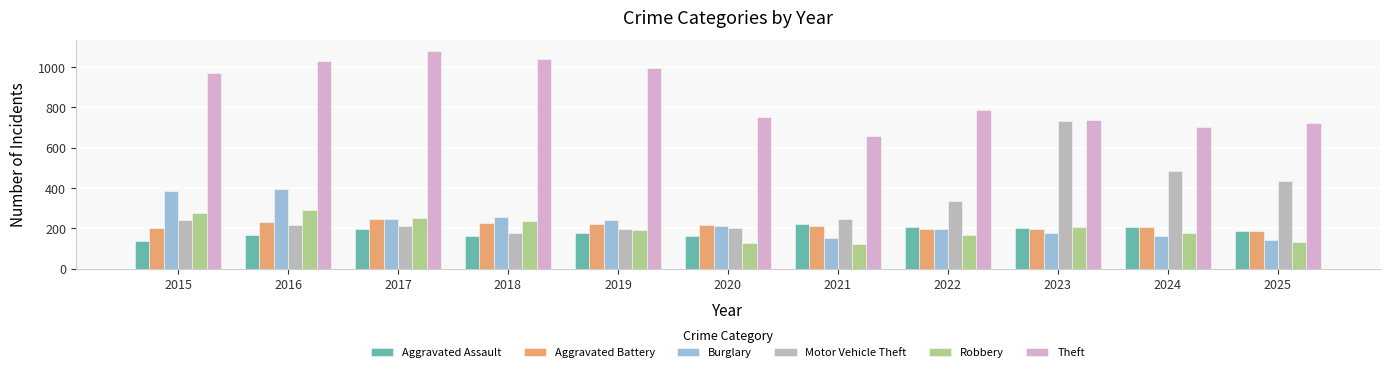

Does the chart contain stacked bars?

No